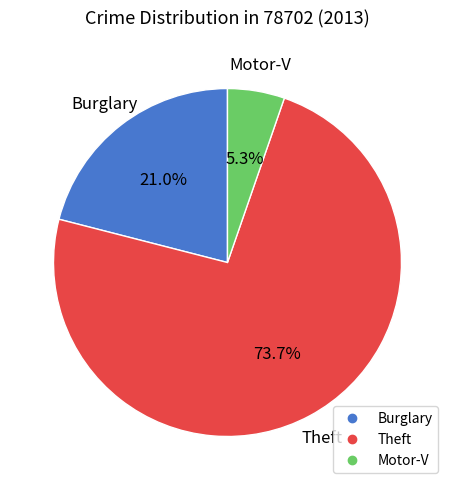

What is the smallest slice in the pie chart?

Motor-V